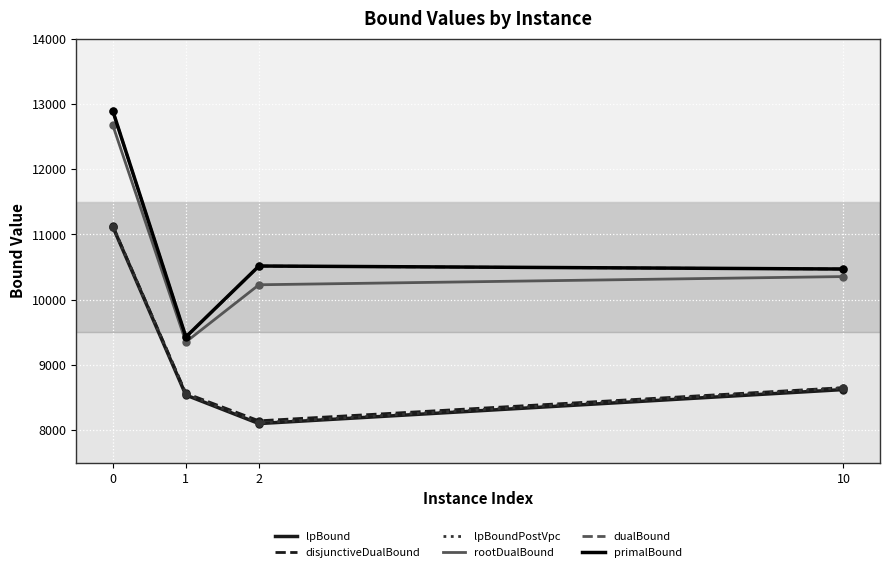

True or false: disjunctiveDualBound and primalBound intersect in this chart.

False